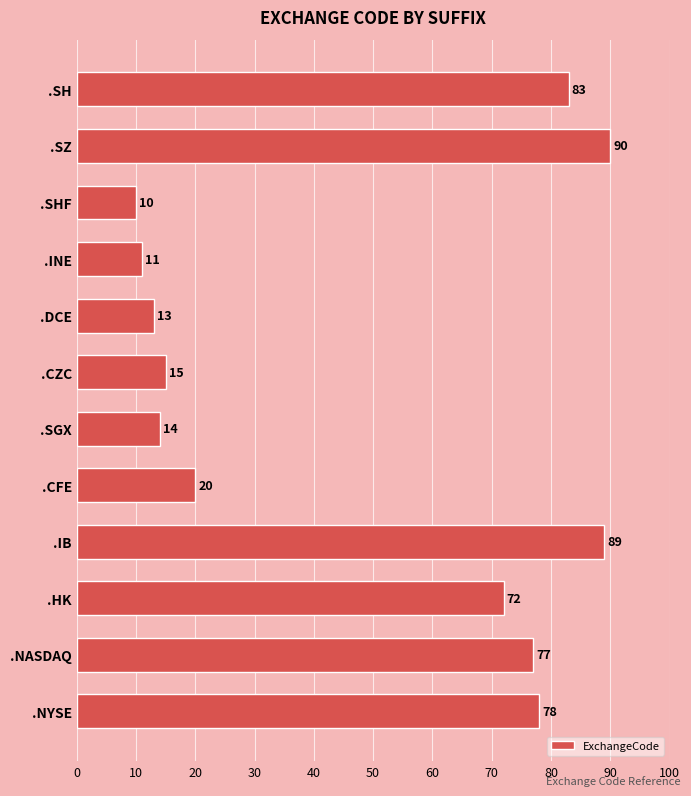

How many distinct data groups are displayed?

1